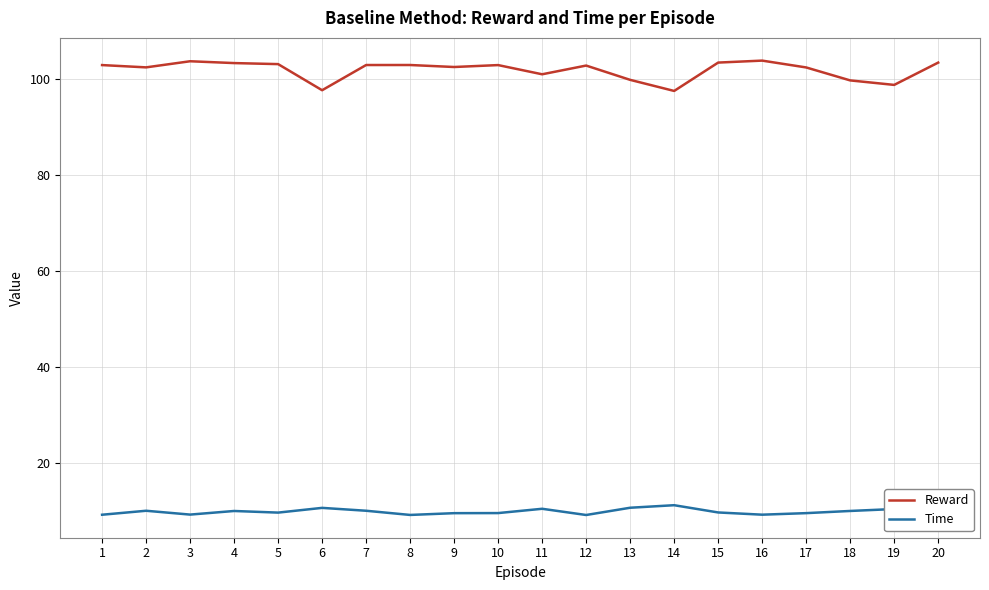

True or false: Reward and Time cross at least once.

False